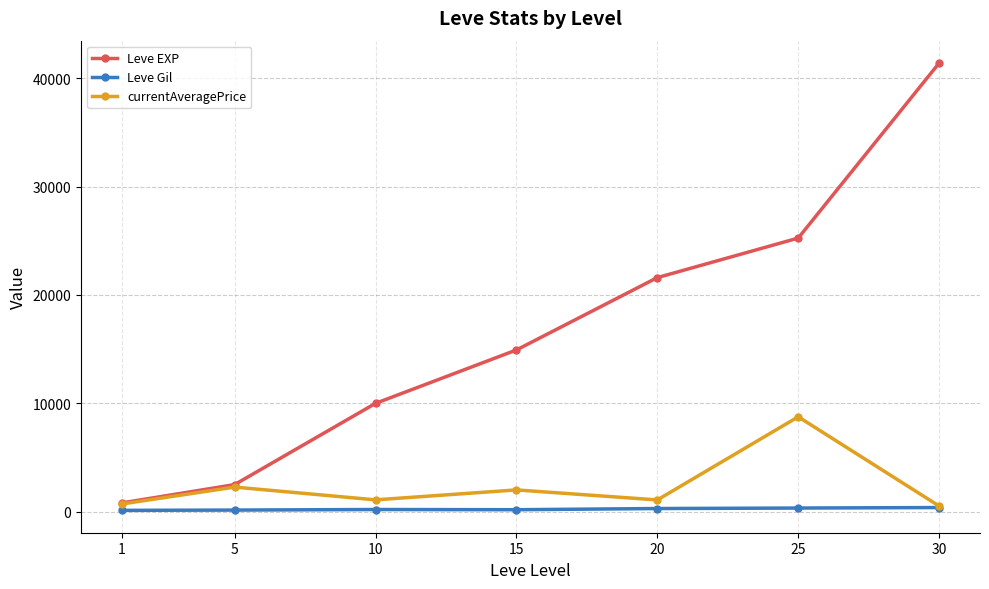

Is the value of Leve Gil at 10 greater than the value of Leve EXP at 10?

No